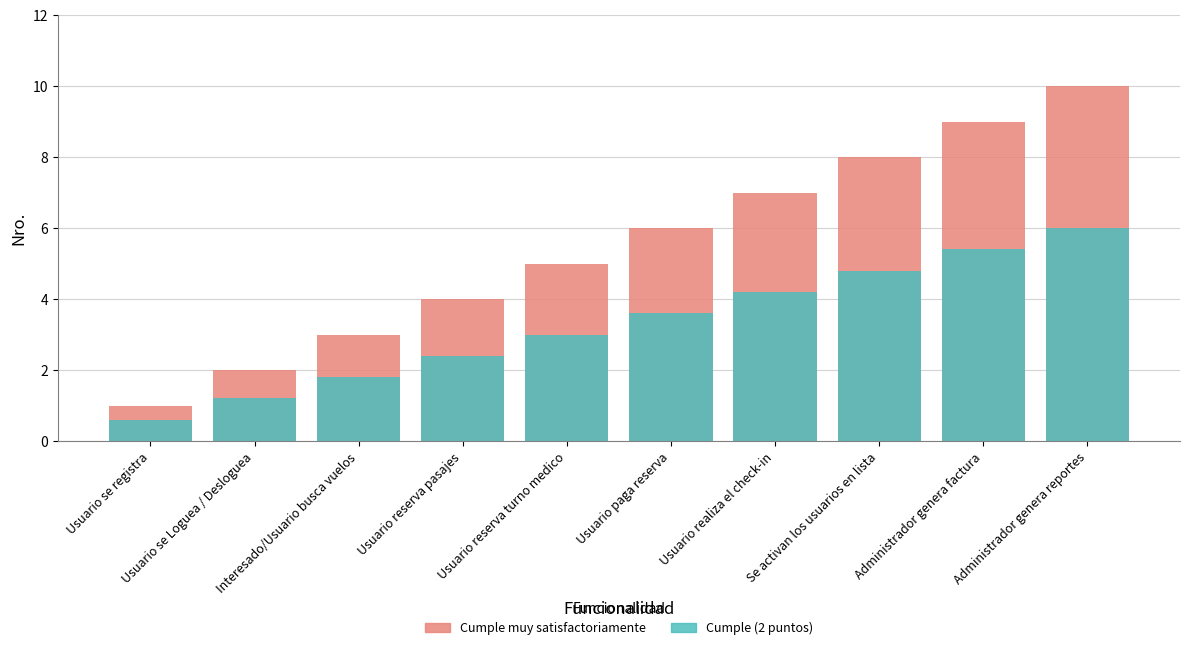

Rank the series at Administrador genera factura from highest to lowest value.

Cumple muy satisfactoriamente, Cumple (2 puntos)